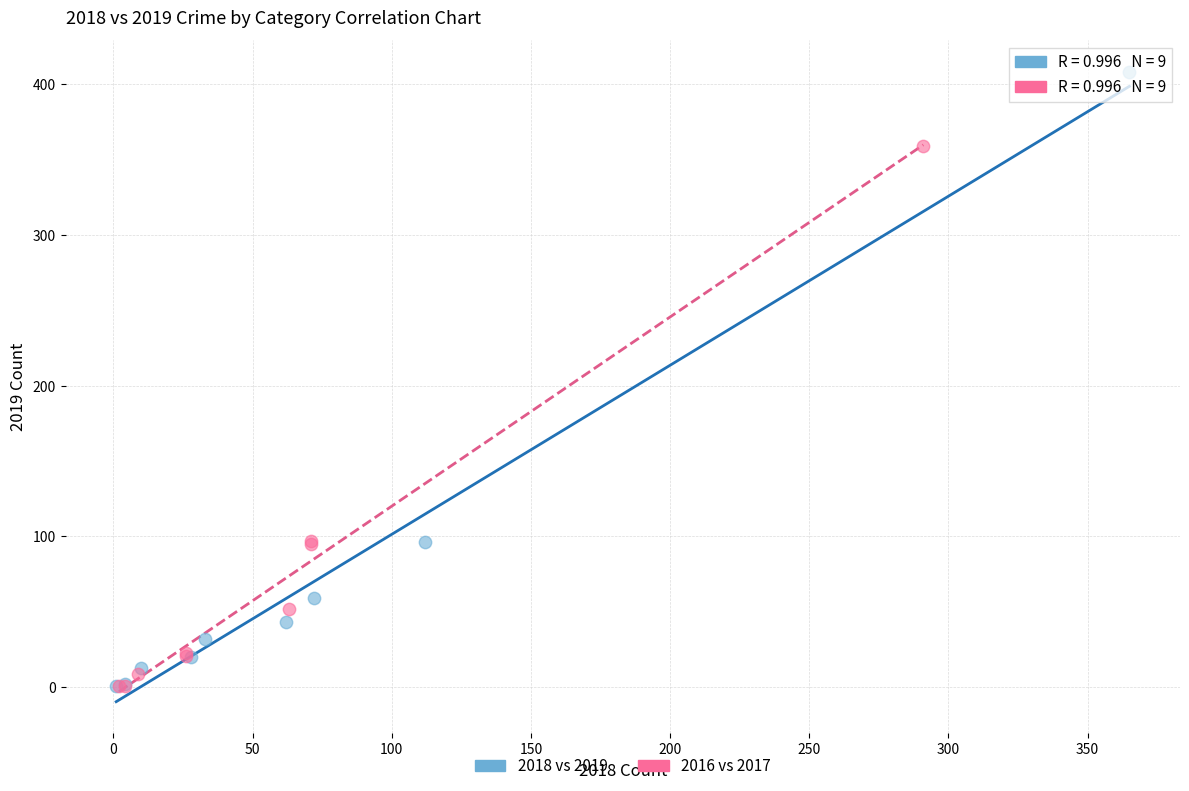

What are all the series names shown in the legend?

2018 vs 2019, 2016 vs 2017